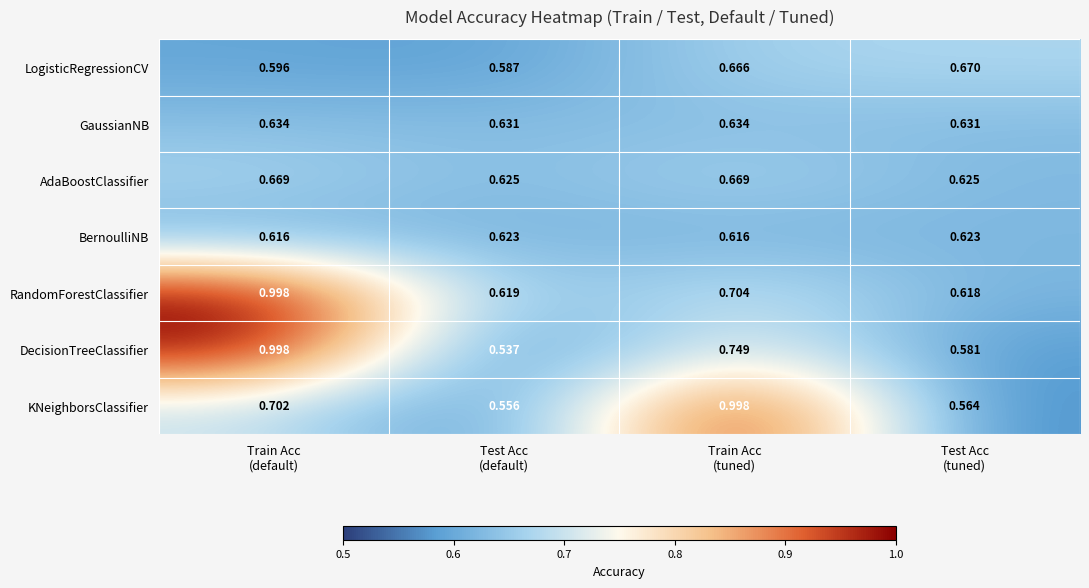

Which series has the largest total across all categories?

RandomForestClassifier